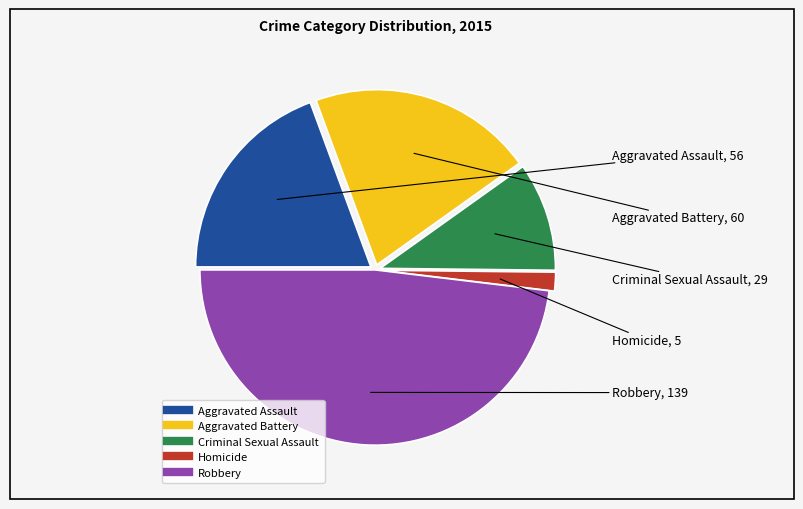

Does Robbery represent more than half of the total?

No